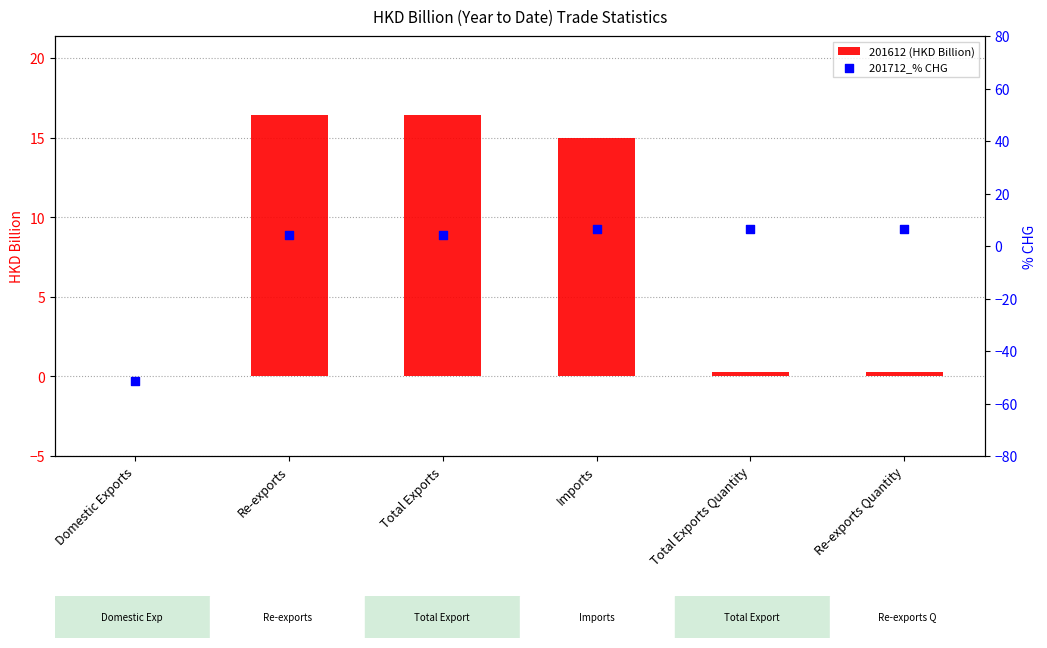

At how many categories does at least one series exceed -29?

6